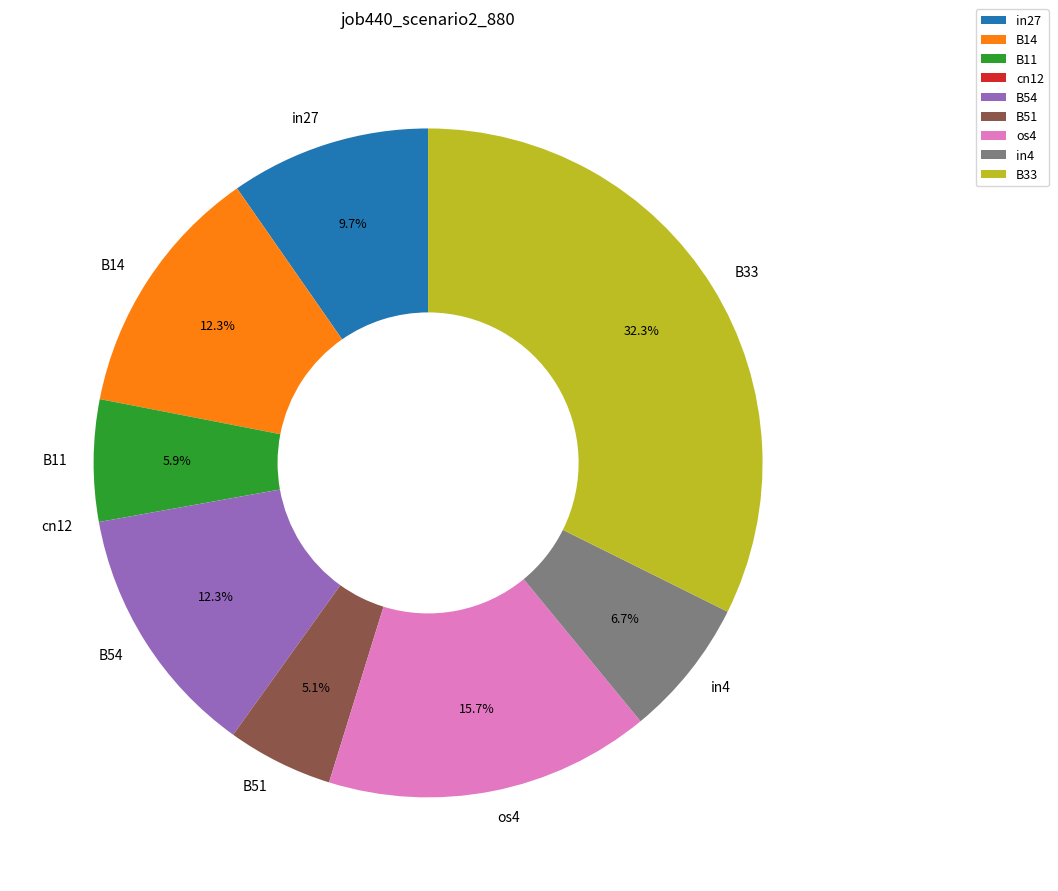

Which category has the biggest portion of the pie?

B33